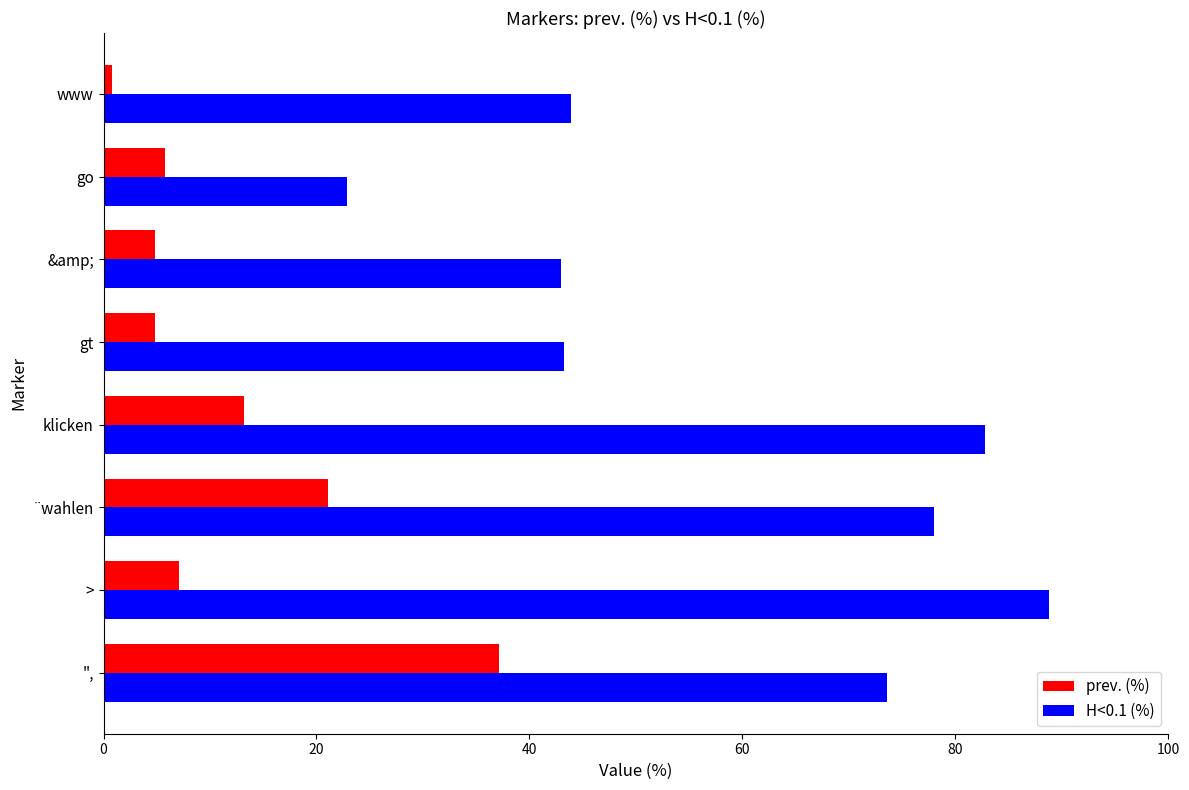

Between ", and go, which series saw the biggest shift?

H<0.1 (%)